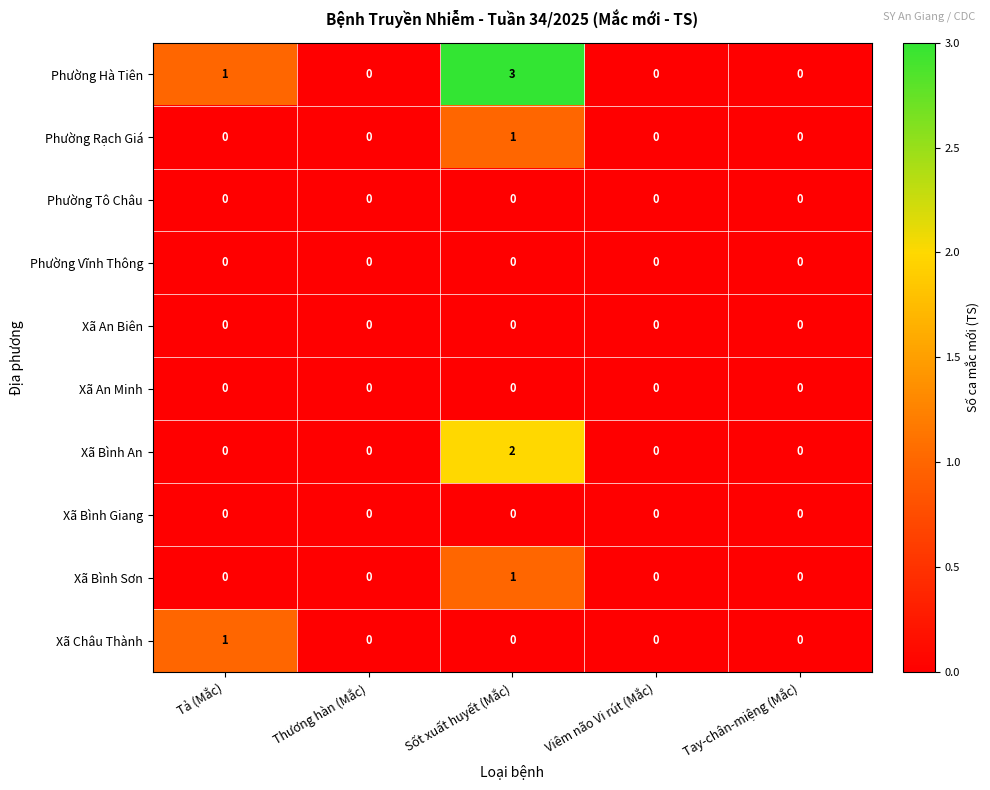

Count the Xã Châu Thành values in the range 0 to 1.

5